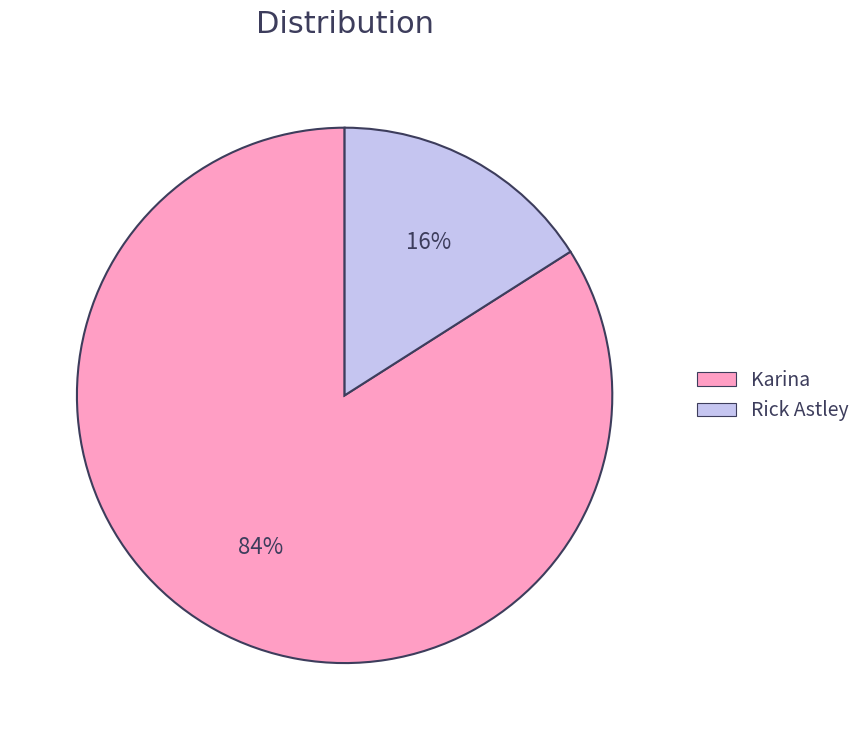

To the nearest percent, what is the combined percentage of Rick Astley and Karina?

100%